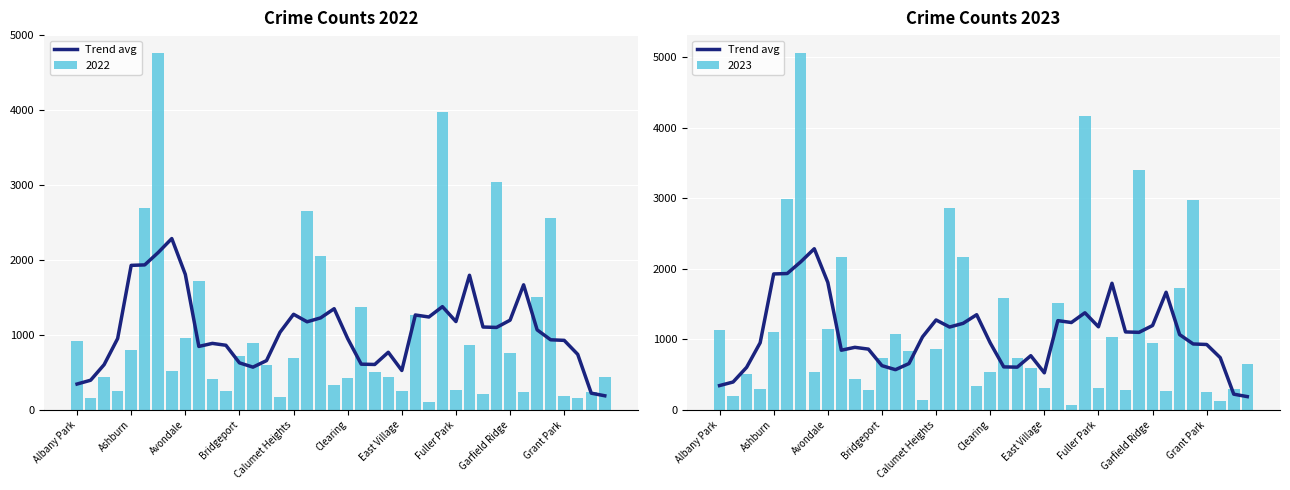

The 2023 series shows 1152 at Avondale. True or false?

True